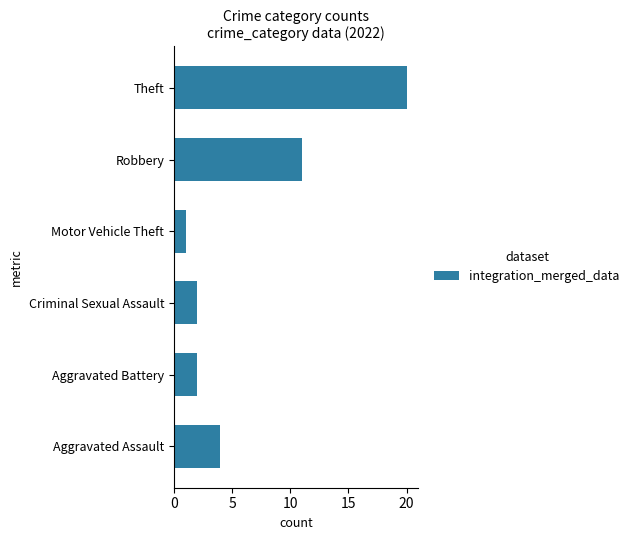

Where is the data nearest to the value 10?

Robbery